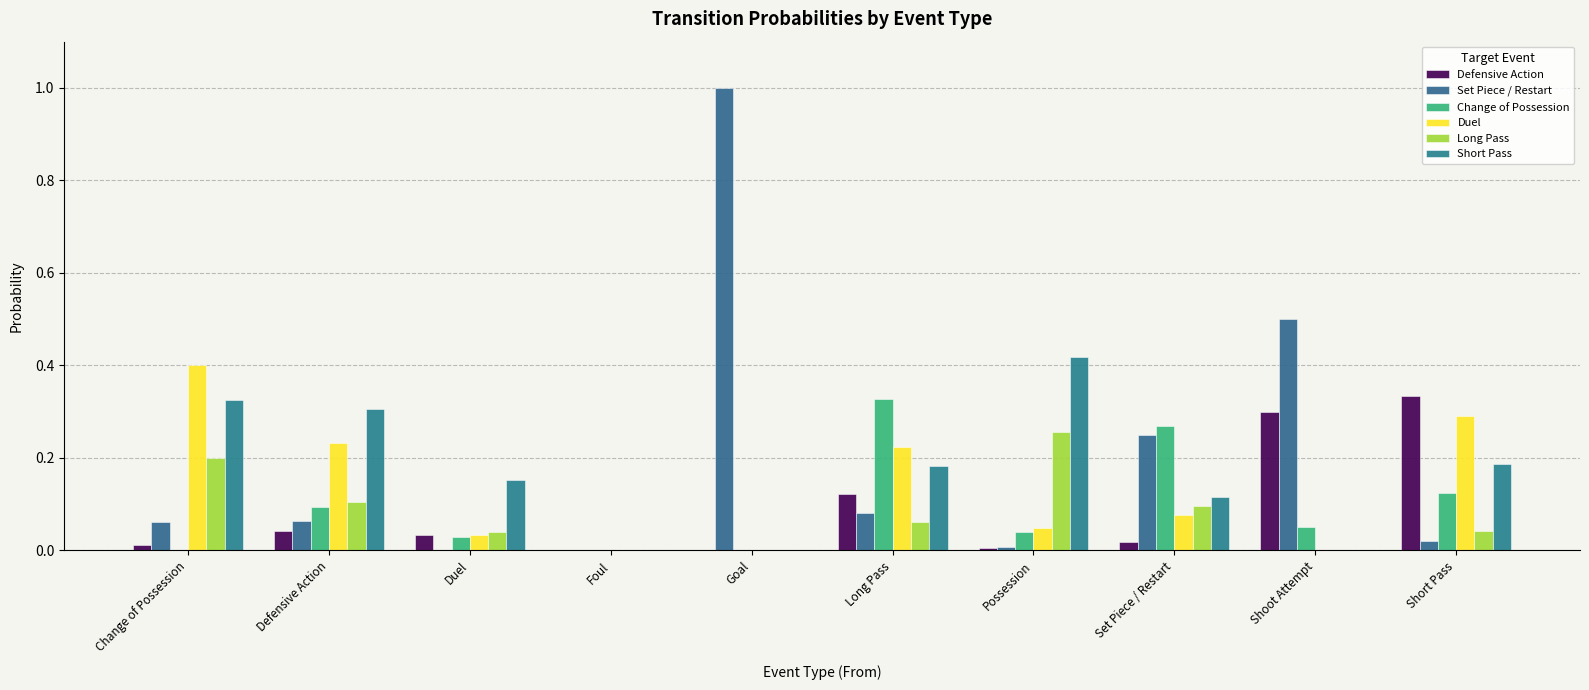

What is the label of the 2nd bar from the right?

Shoot Attempt